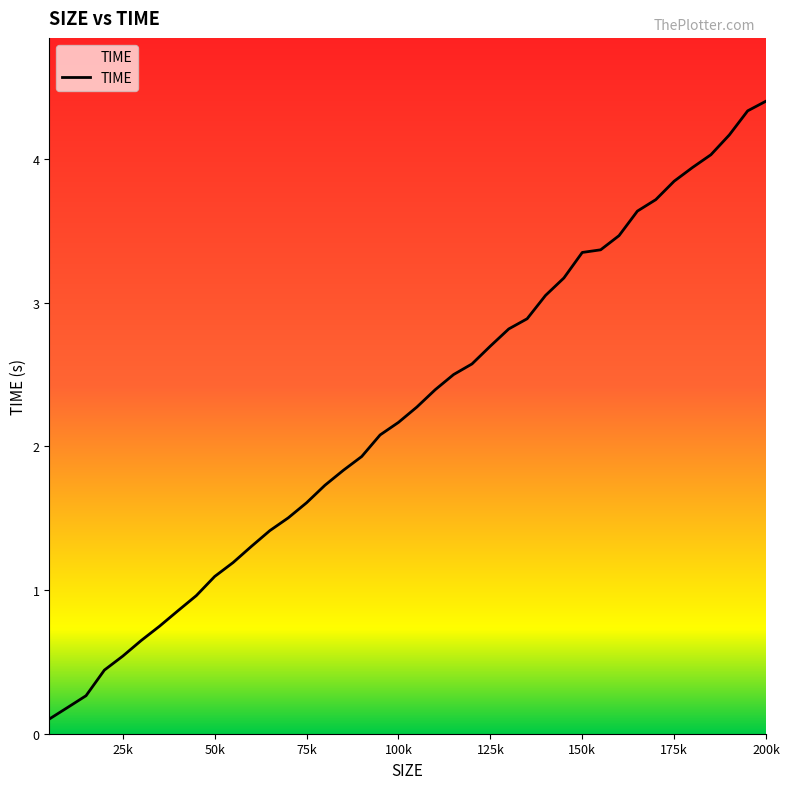

What is the difference between the maximum and minimum values?

4.3